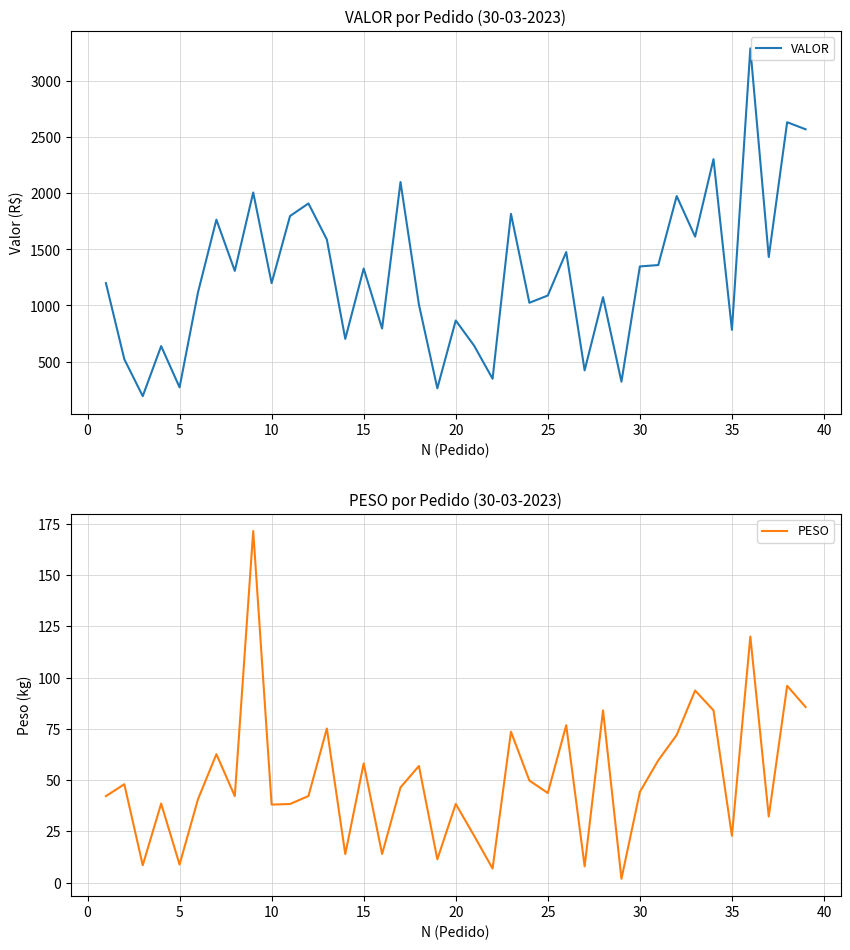

The value of VALOR at 15 is 1329.8. True or false?

True